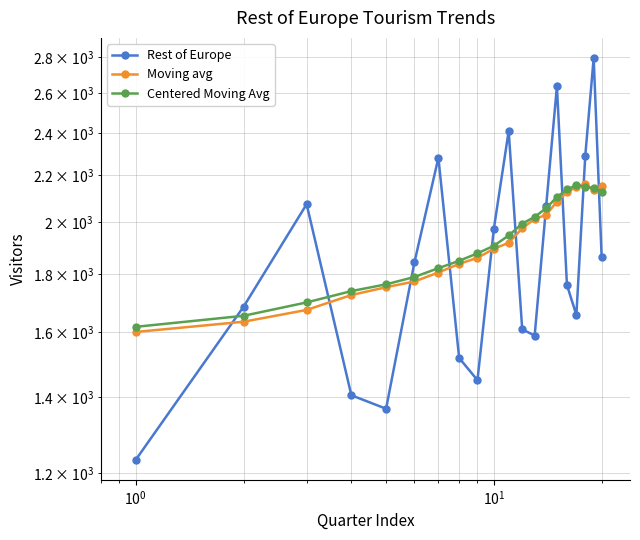

How many distinct data groups are displayed?

3